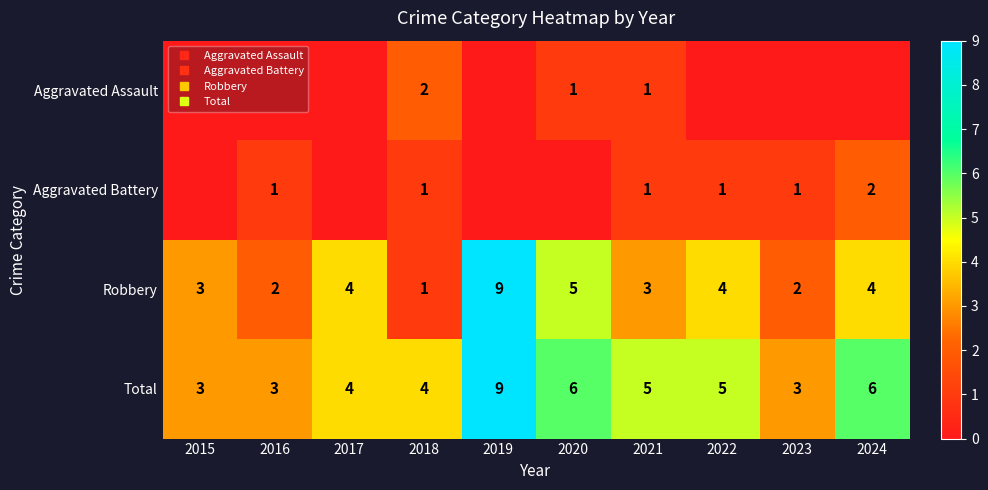

Which series has the largest total across all categories?

Total